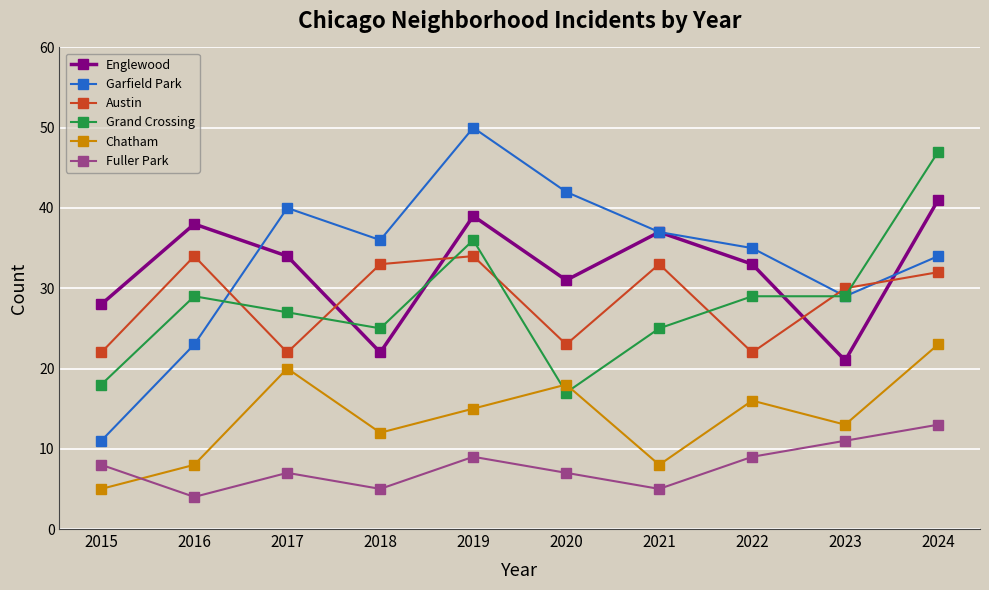

True or false: Englewood has more than 2 points higher than both neighbors.

True